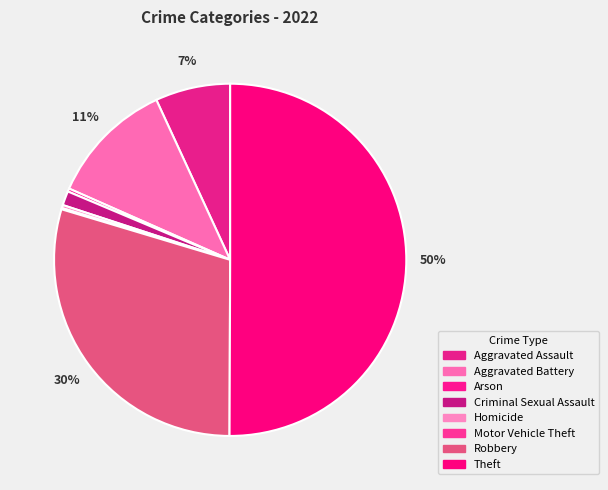

Approximately how many times larger is the value at Criminal Sexual Assault compared to Aggravated Assault?

0.2